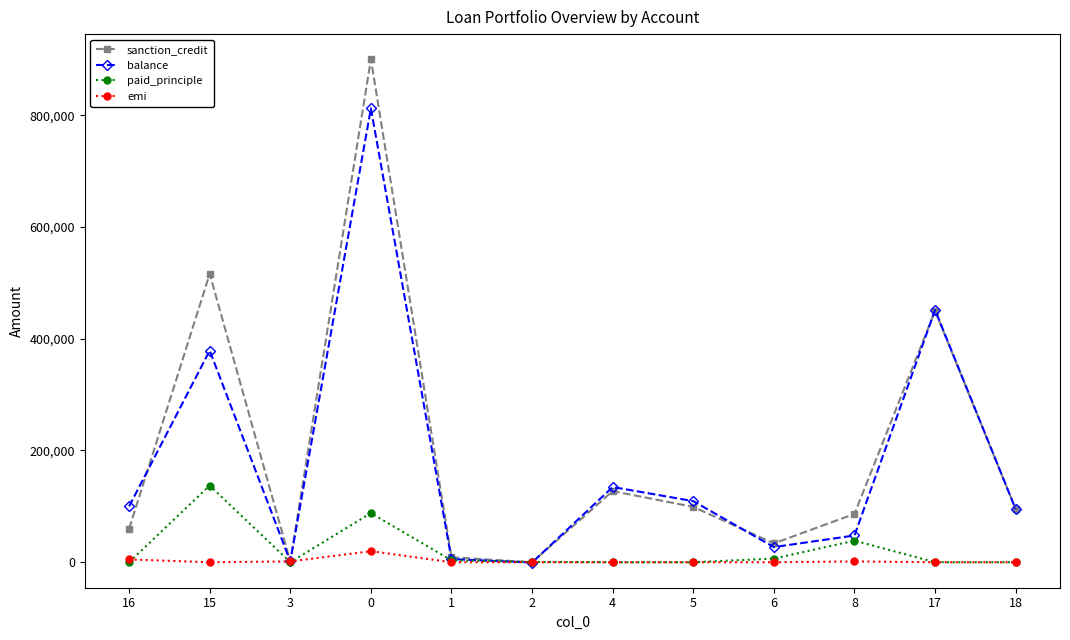

Is it true that sanction_credit equals 900000 at 0?

True